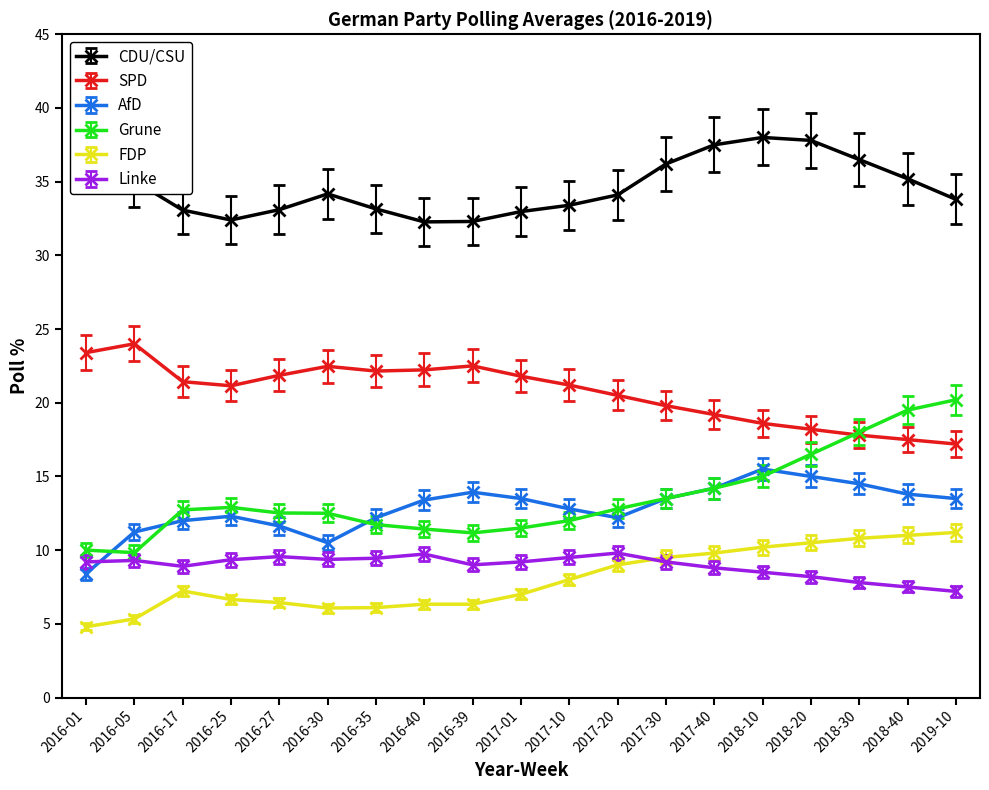

How many lines are shown in the chart?

6